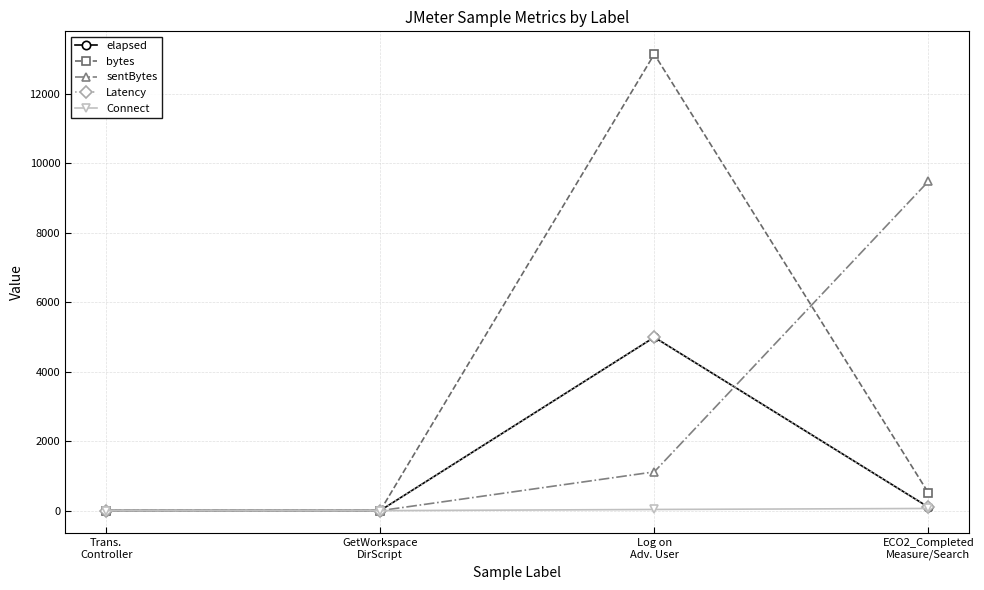

Which series has the largest total across all categories?

bytes